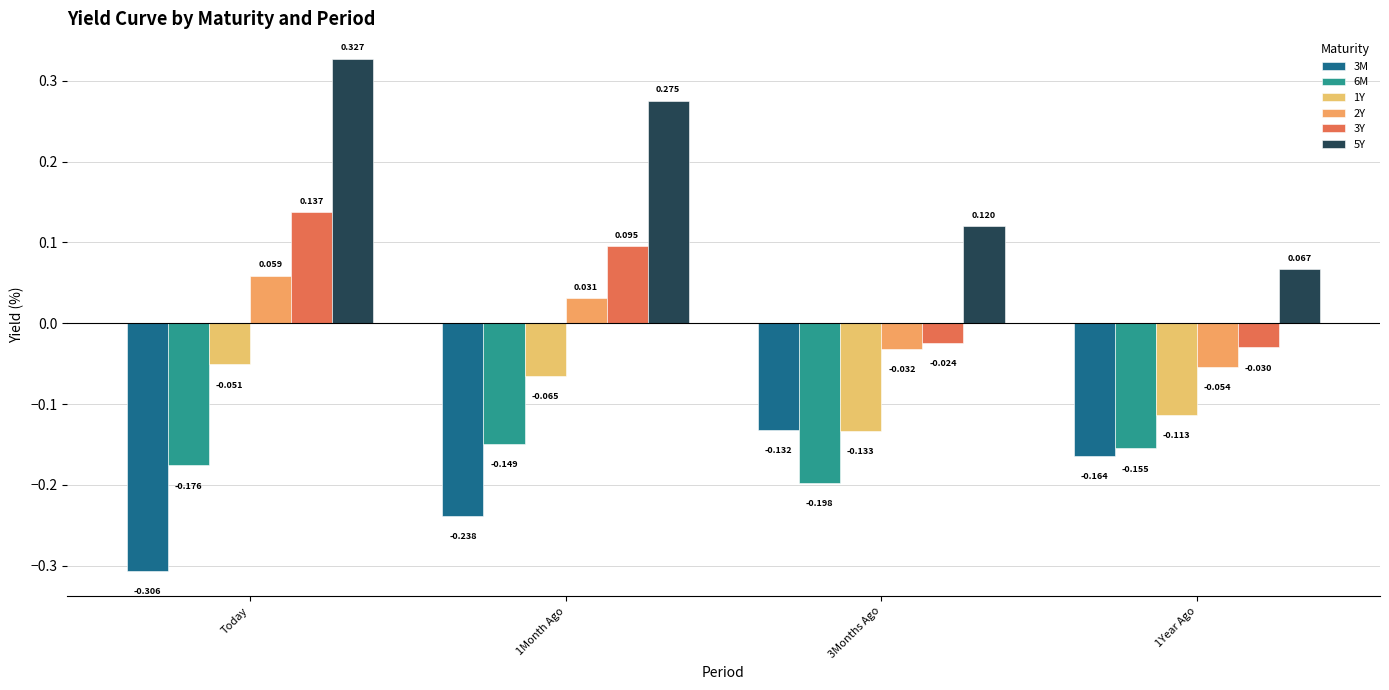

Are the bars grouped side by side (vs. stacked)?

Yes